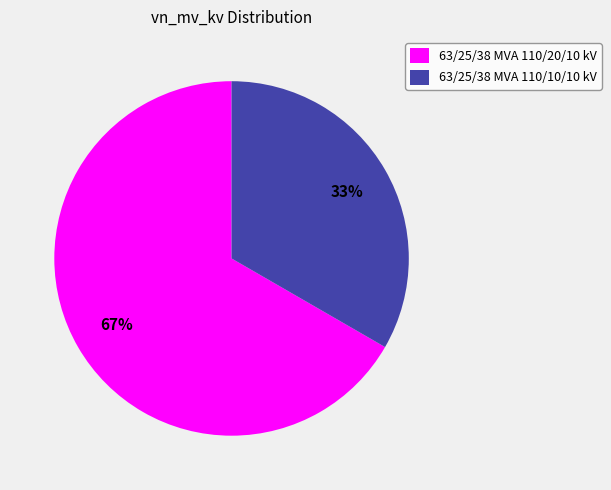

Approximately how many times larger is the value at 63/25/38 MVA 110/20/10 kV compared to 63/25/38 MVA 110/10/10 kV?

2.0